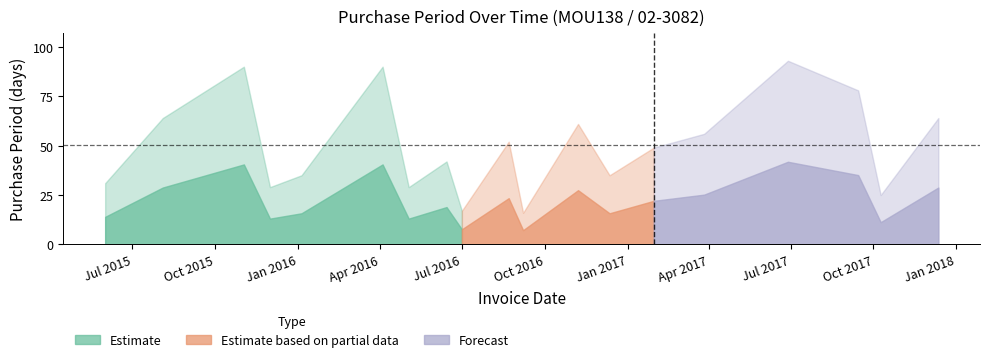

Reading left to right, extract all data points from this chart.

2015-06-01=31	2015-08-04=64	2015-11-02=90	2015-12-01=29	2016-01-05=35	2016-04-04=90	2016-05-03=29	2016-06-14=42	2016-07-01=17	2016-08-22=52	2016-09-07=16	2016-11-07=61	2016-12-12=35	2017-01-30=49	2017-03-27=56	2017-06-28=93	2017-09-14=78	2017-10-09=25	2017-12-12=64